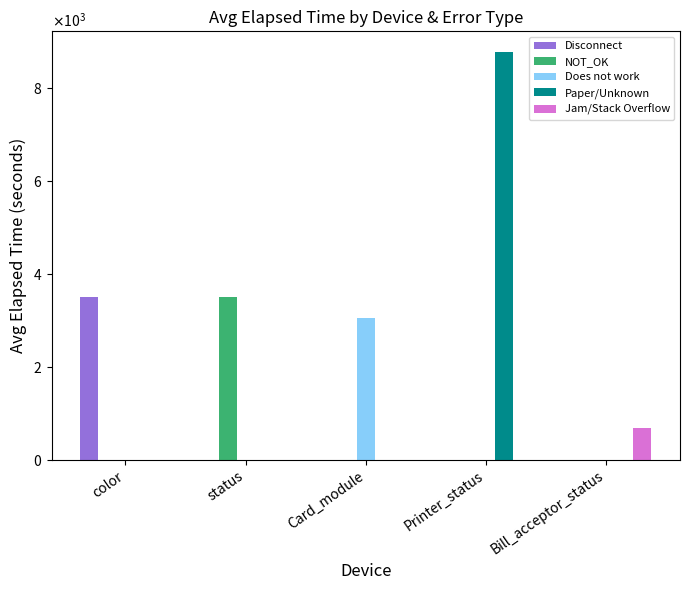

Does the chart contain stacked bars?

No